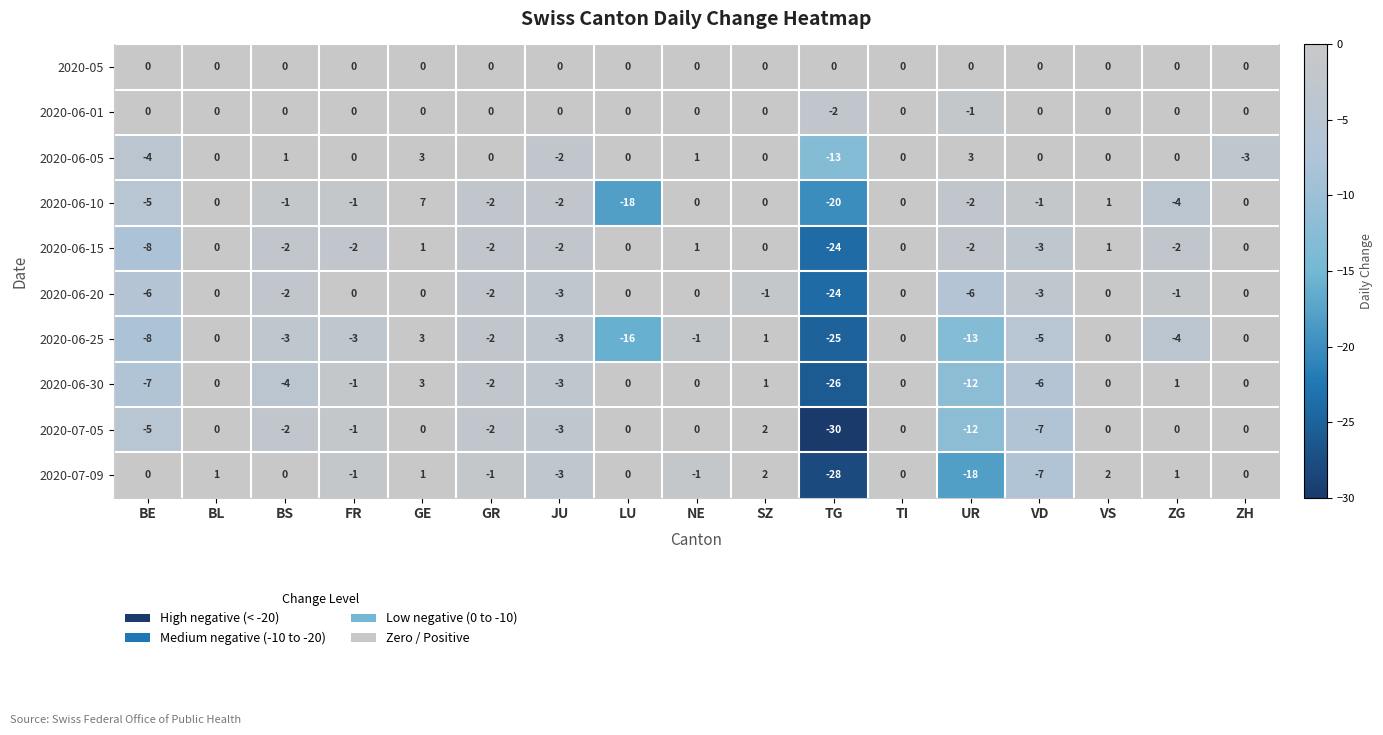

What is the minimum value shown in the chart?

-30